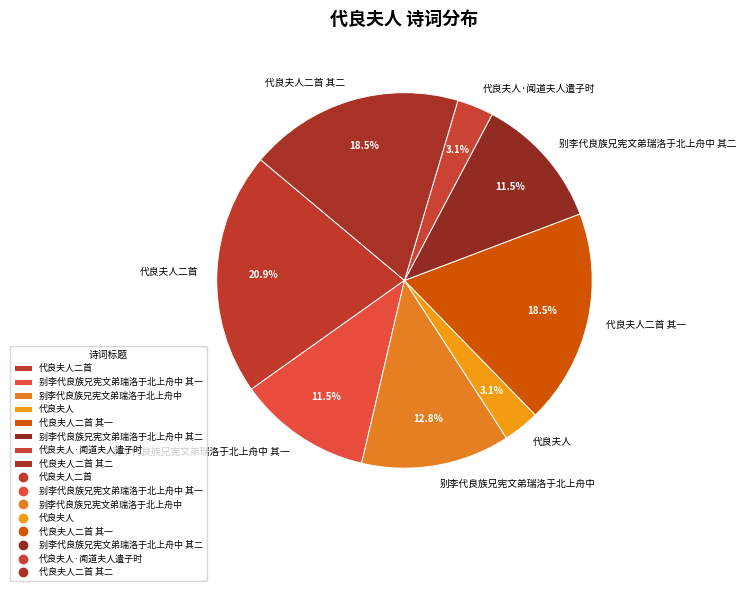

To the nearest percent, what is the average slice percentage?

12%